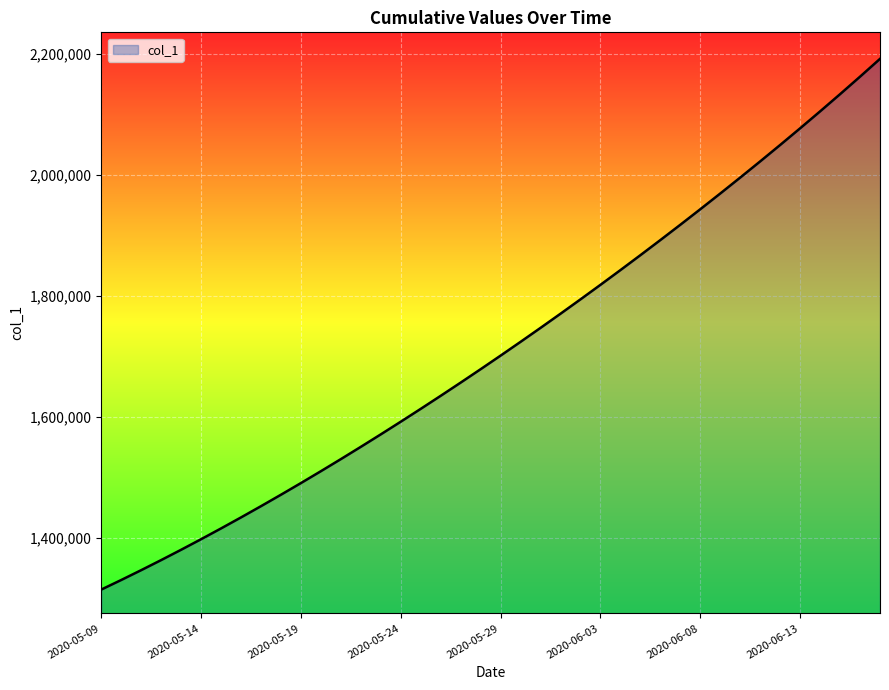

Does the chart have visible grid lines?

Yes